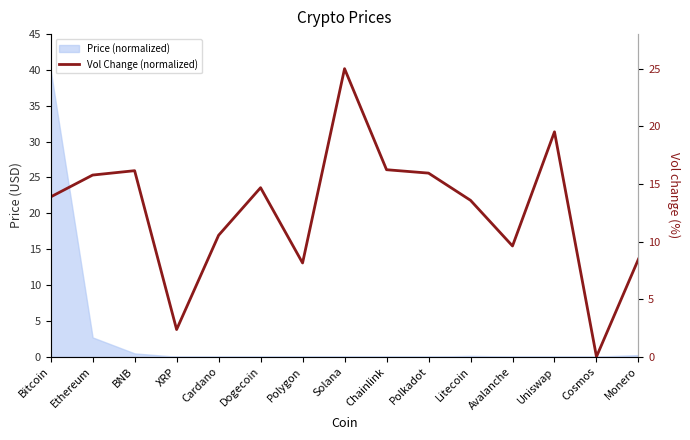

The value at Bitcoin is 23.7. True or false?

False